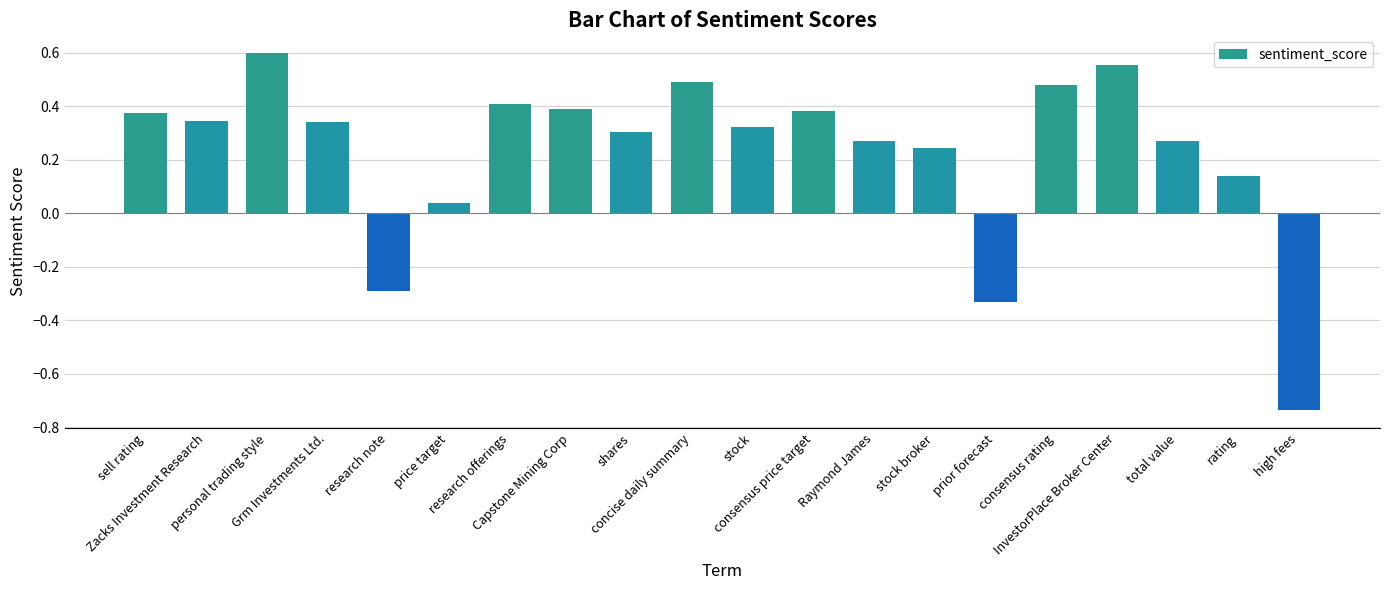

What is the difference between the maximum and minimum values?

1.3